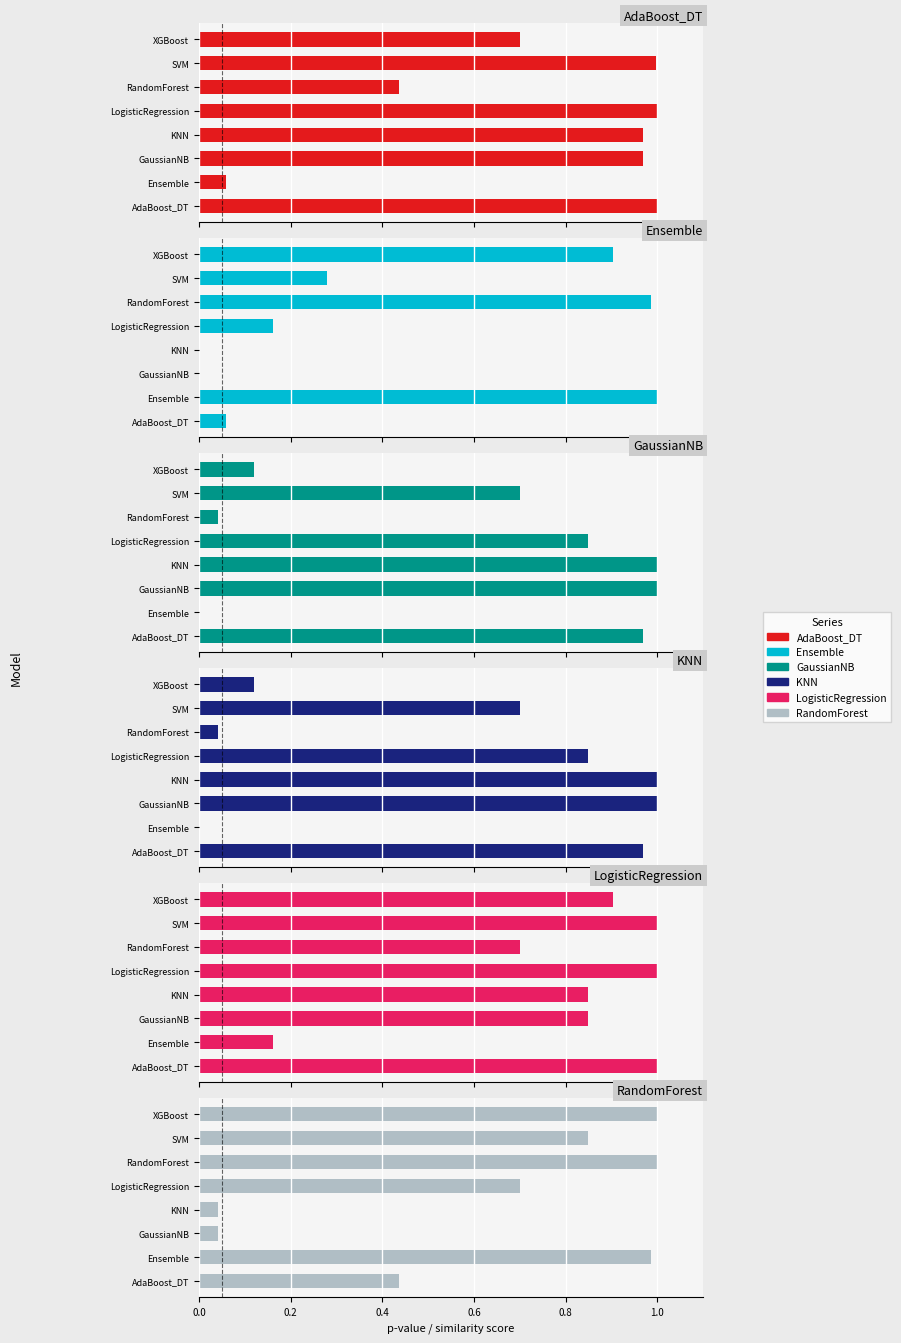

The value of KNN at AdaBoost_DT is 1.0. True or false?

True